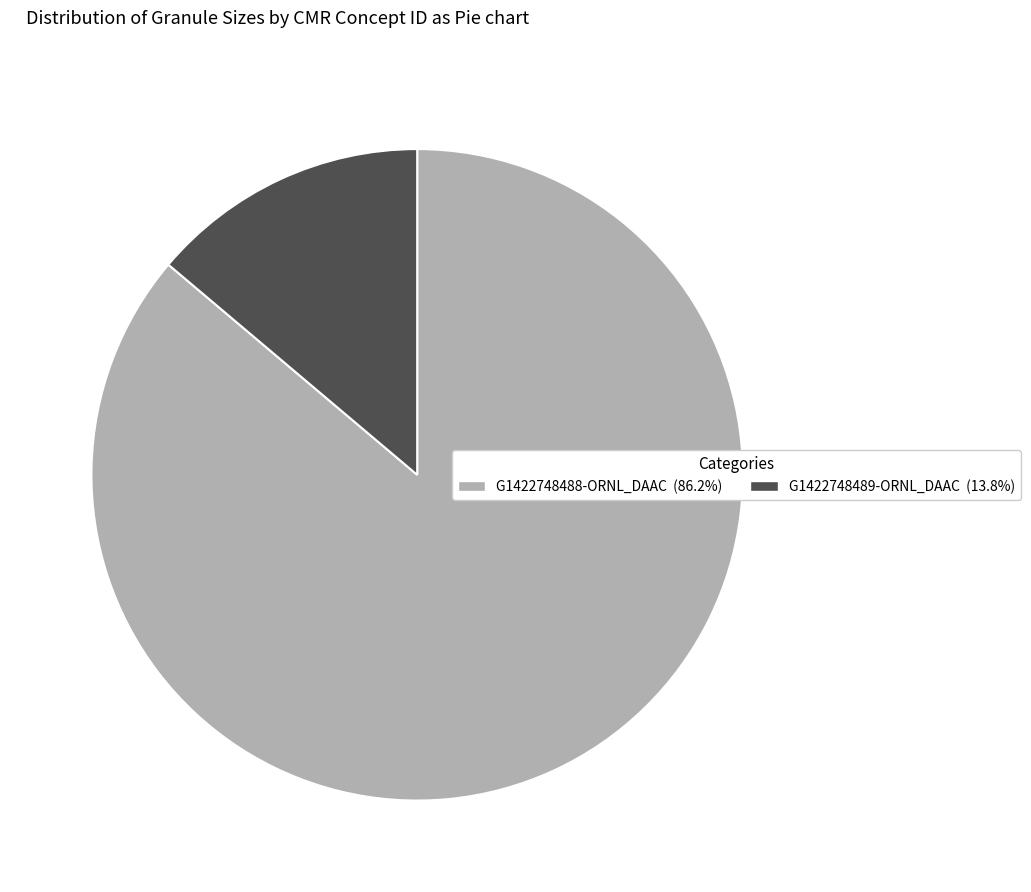

How many segments does this pie chart have?

2